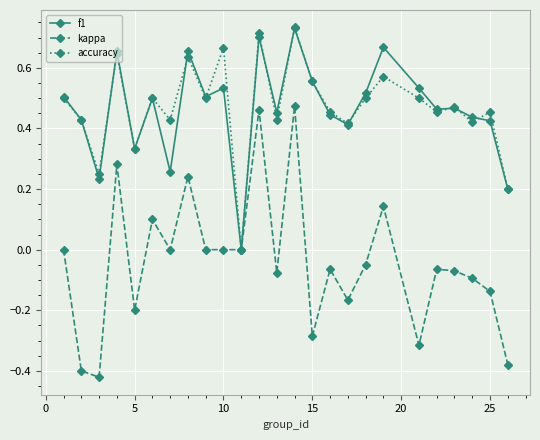

True or false: f1 has more than 2 interior local peaks.

True